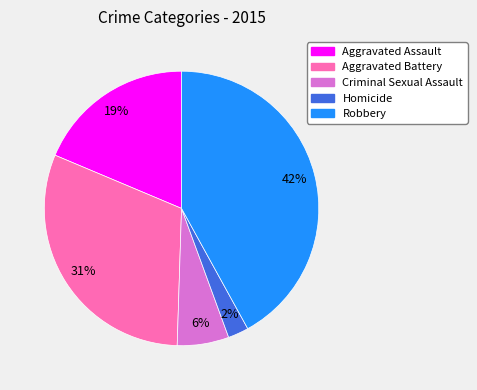

True or false: Aggravated Battery accounts for 31% of the total.

True